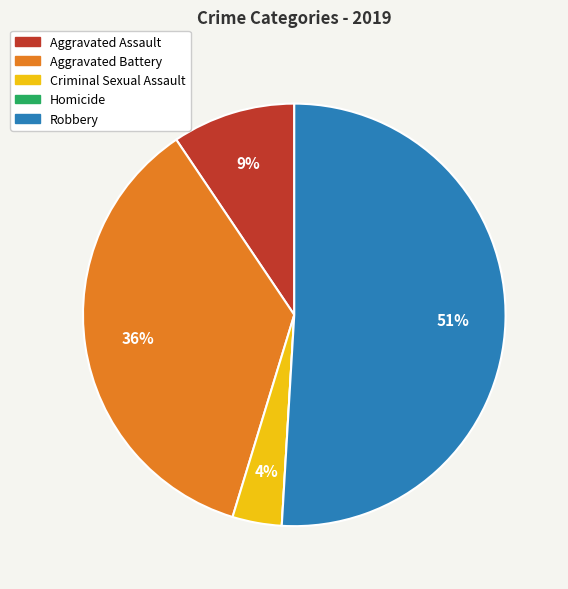

The Aggravated Assault slice represents 9% of the pie. True or false?

True